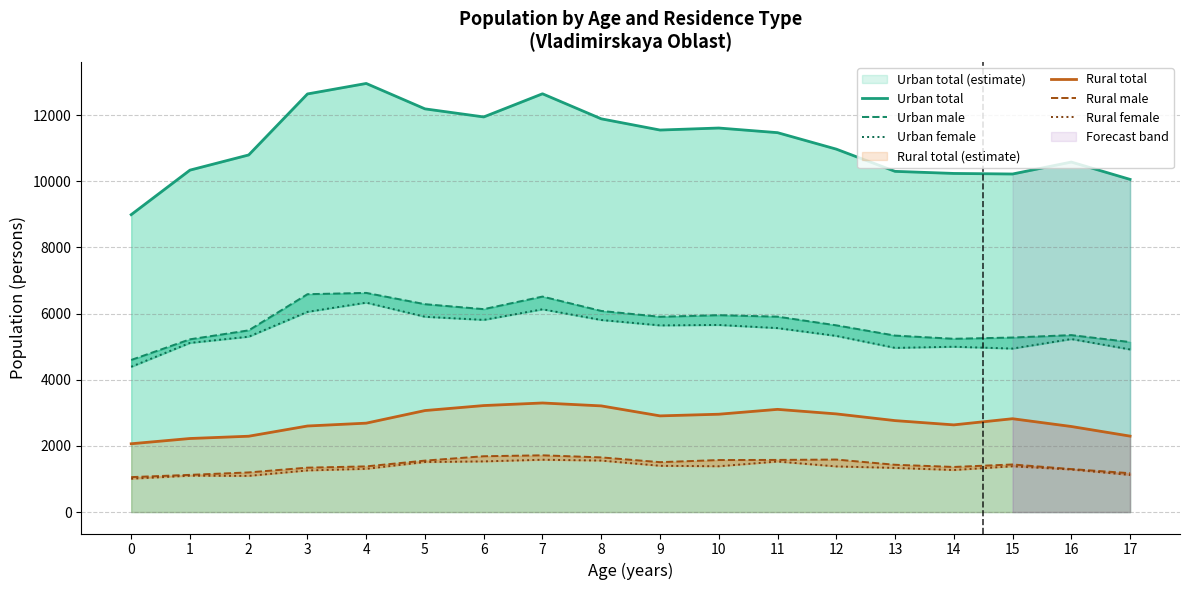

What is the total value across all series at 5?

30516